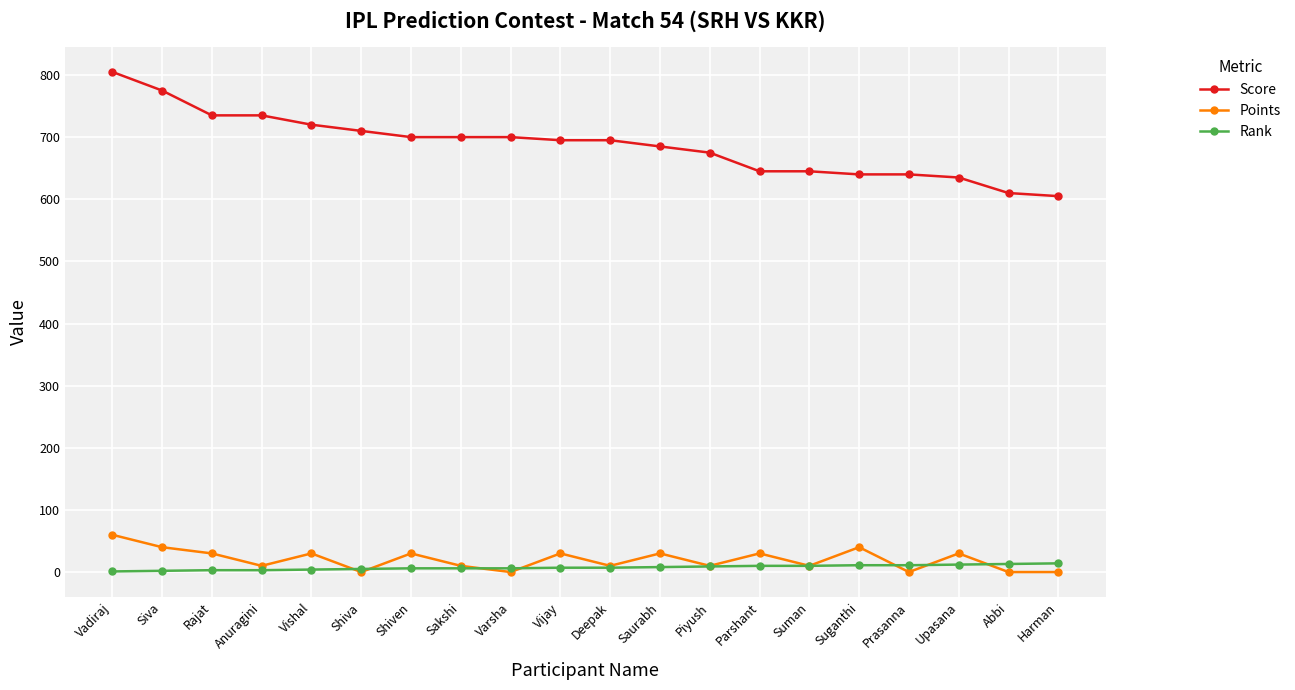

Which label corresponds to the largest value in the chart?

Vadiraj